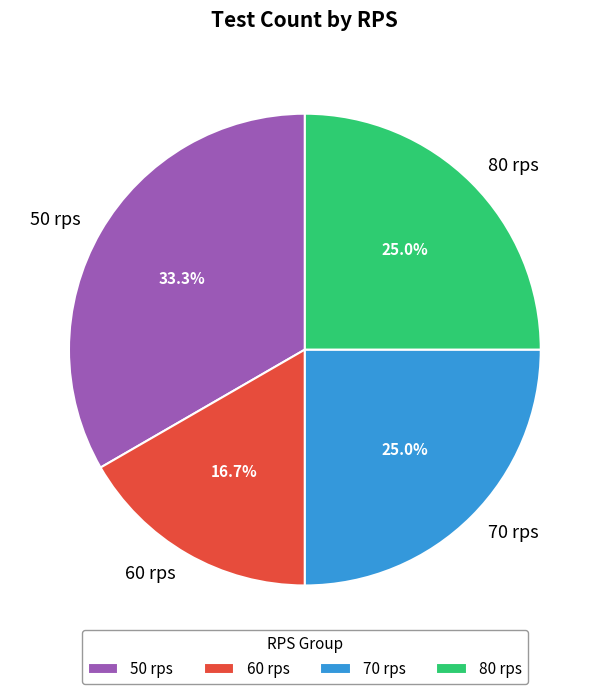

Does 60 rps represent more than half of the total?

No